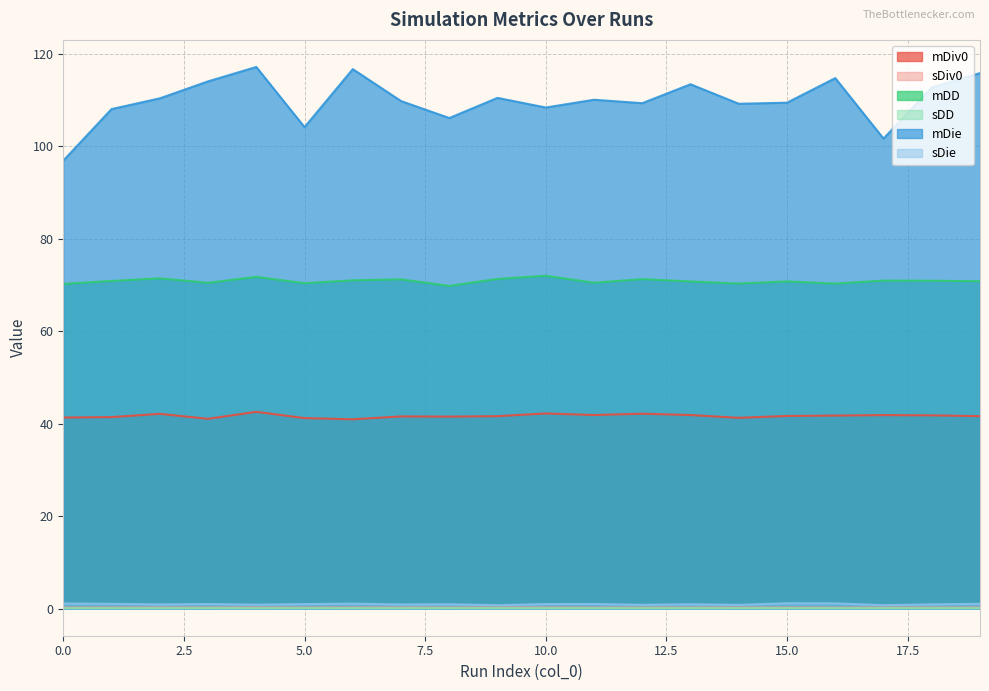

Read the sDie value at 13.

0.9